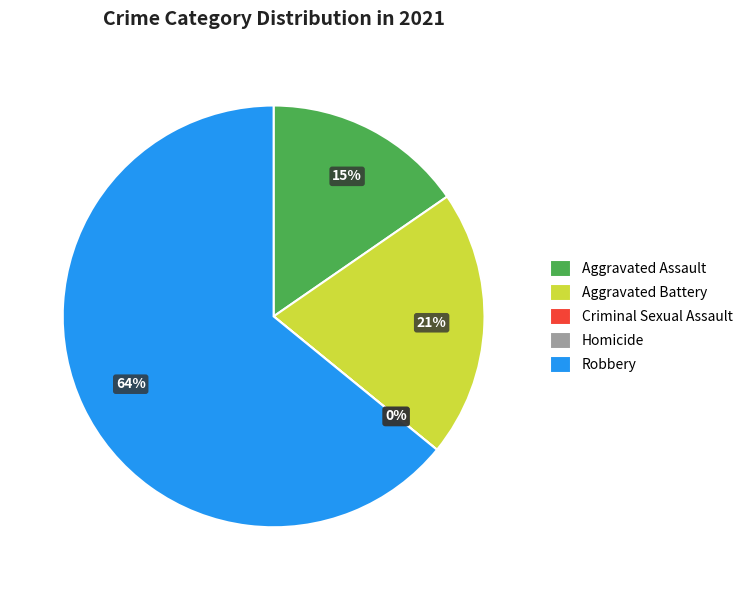

Which category has the biggest portion of the pie?

Robbery